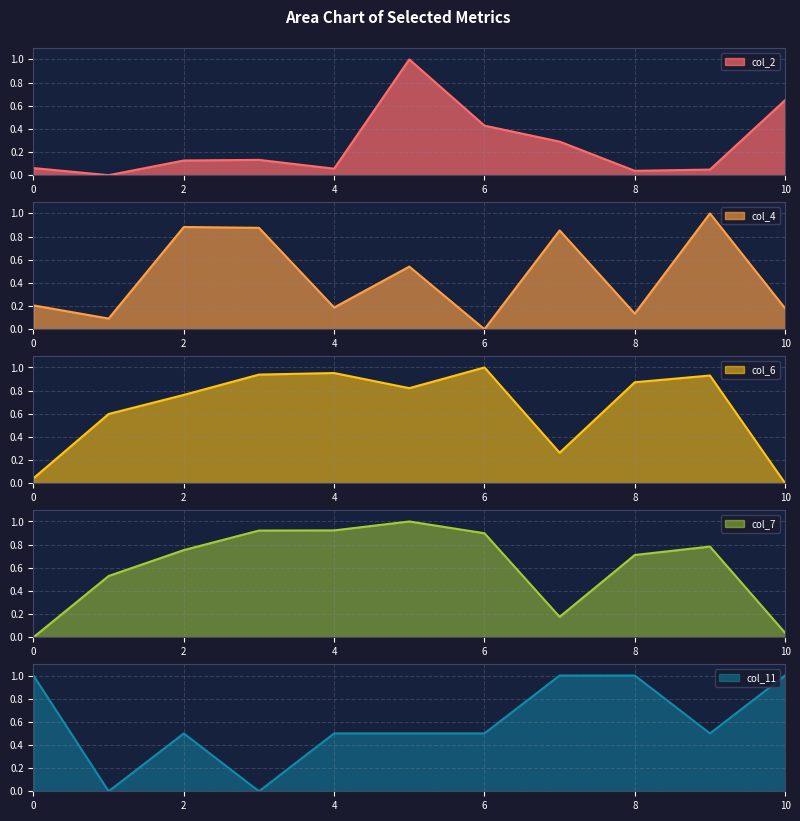

Reading right to left, list all the values displayed in this chart.

col_2: 10=0.6	9=0.0	8=0.0	7=0.3	6=0.4	5=1.0	4=0.1	3=0.1	2=0.1	1=0.0	0=0.1
col_4: 10=0.2	9=1.0	8=0.1	7=0.9	6=0.0	5=0.5	4=0.2	3=0.9	2=0.9	1=0.1	0=0.2
col_6: 10=0.0	9=0.9	8=0.9	7=0.3	6=1.0	5=0.8	4=1.0	3=0.9	2=0.8	1=0.6	0=0.0
col_7: 10=0.0	9=0.8	8=0.7	7=0.2	6=0.9	5=1.0	4=0.9	3=0.9	2=0.8	1=0.5	0=0.0
col_11: 10=1.0	9=0.5	8=1.0	7=1.0	6=0.5	5=0.5	4=0.5	3=0.0	2=0.5	1=0.0	0=1.0